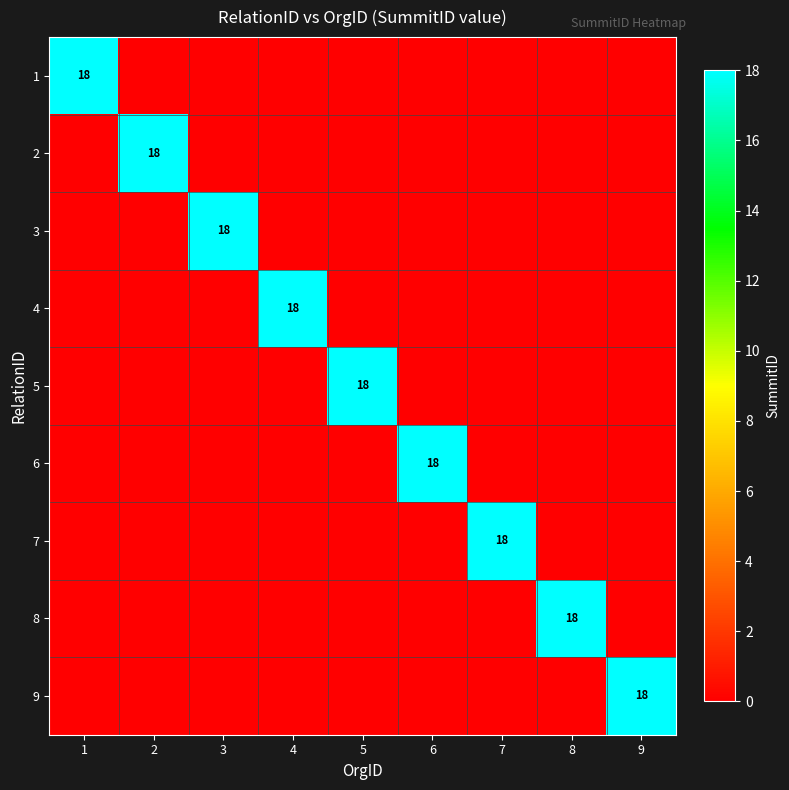

True or false: 1 has a value of 0 at 8.

True